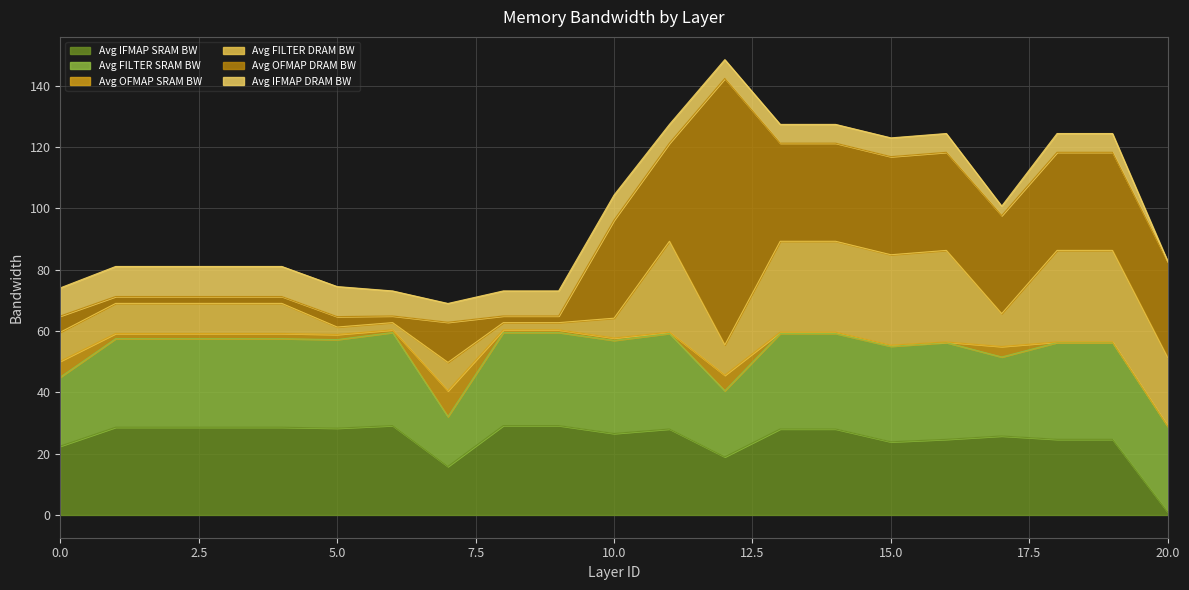

Where is Avg FILTER DRAM BW nearest to the value 16?

17